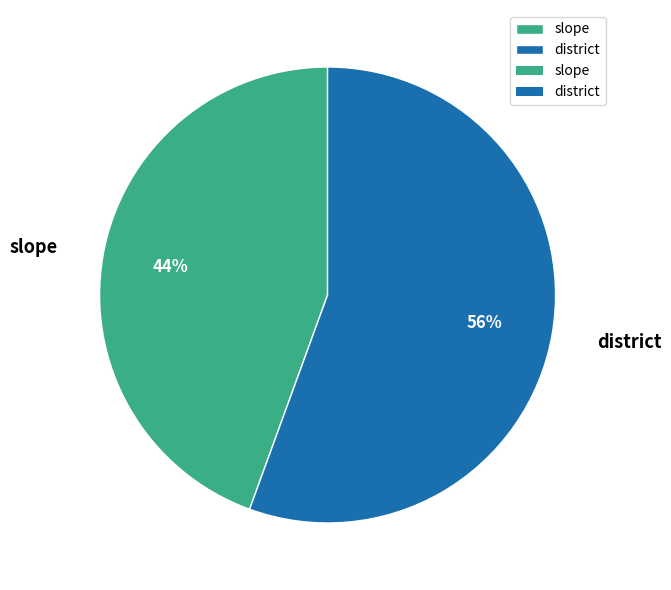

Which slice is the largest?

district